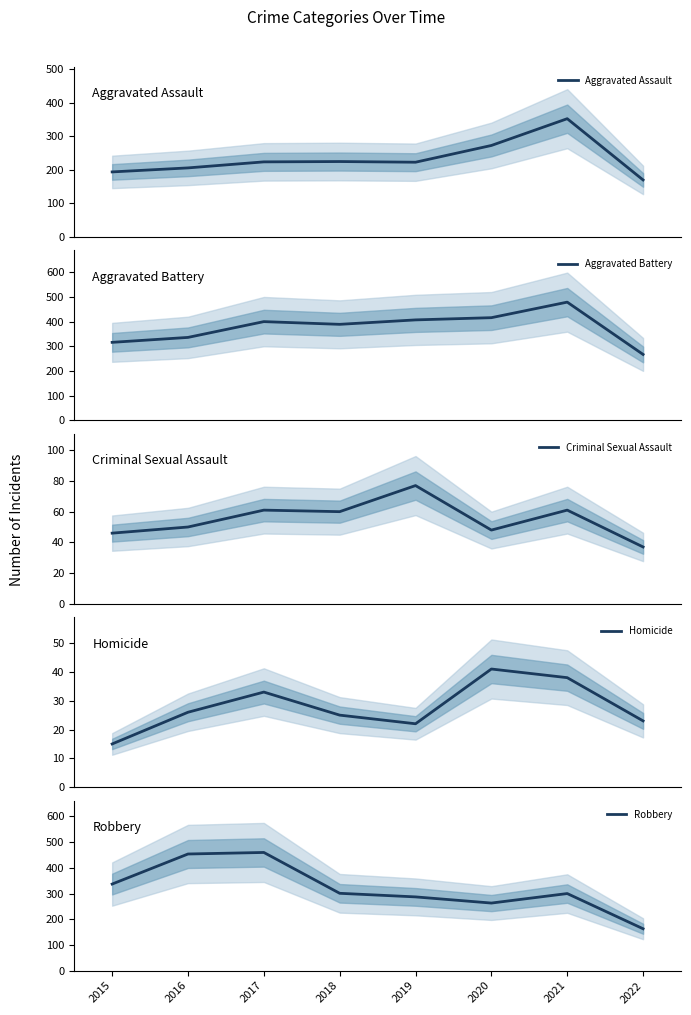

True or false: Homicide and Aggravated Assault intersect in this chart.

False